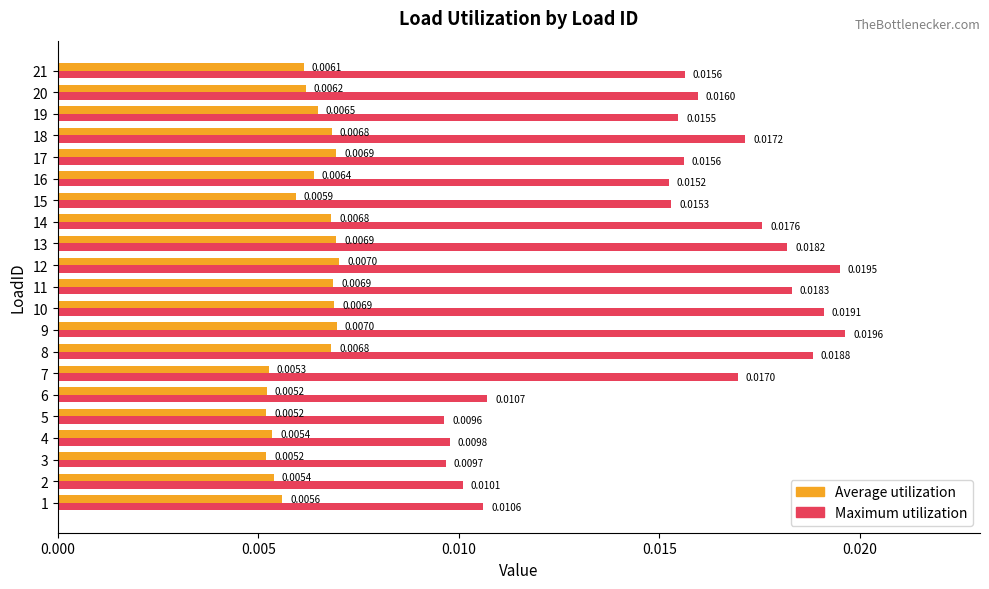

Which series has the largest range (max minus min)?

Maximum utilization